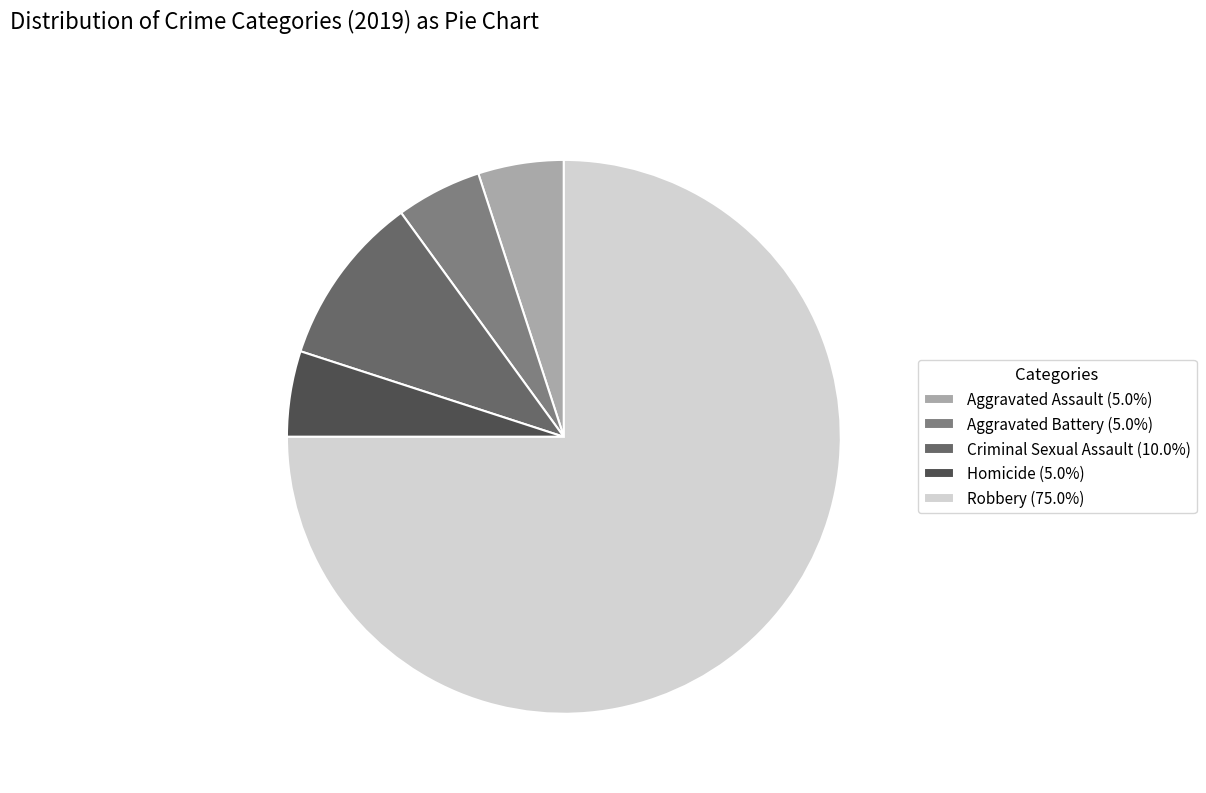

Is the sum of Aggravated Battery and Criminal Sexual Assault greater than half?

No